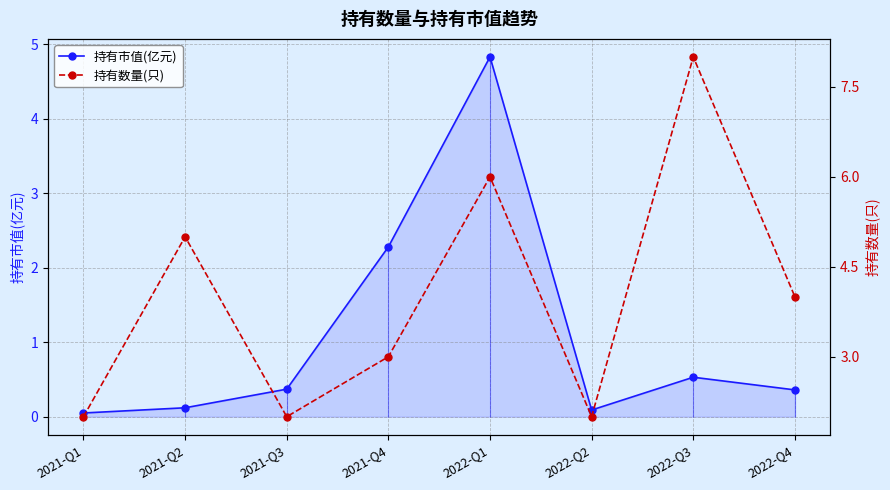

How many lines are shown in the chart?

2